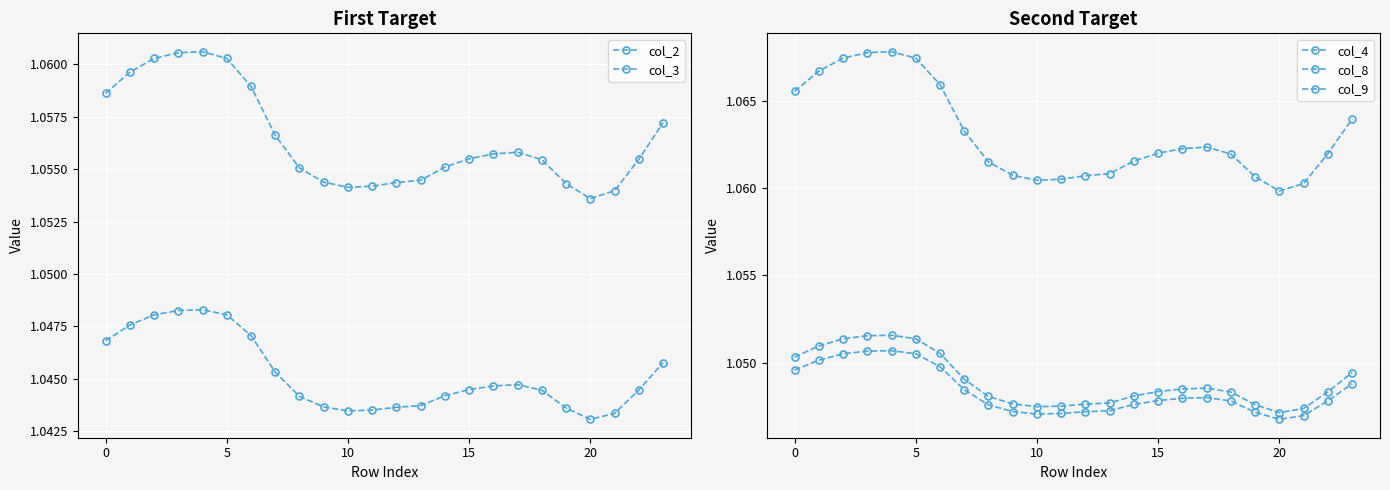

What is the average value of the col_9 series?

1.0